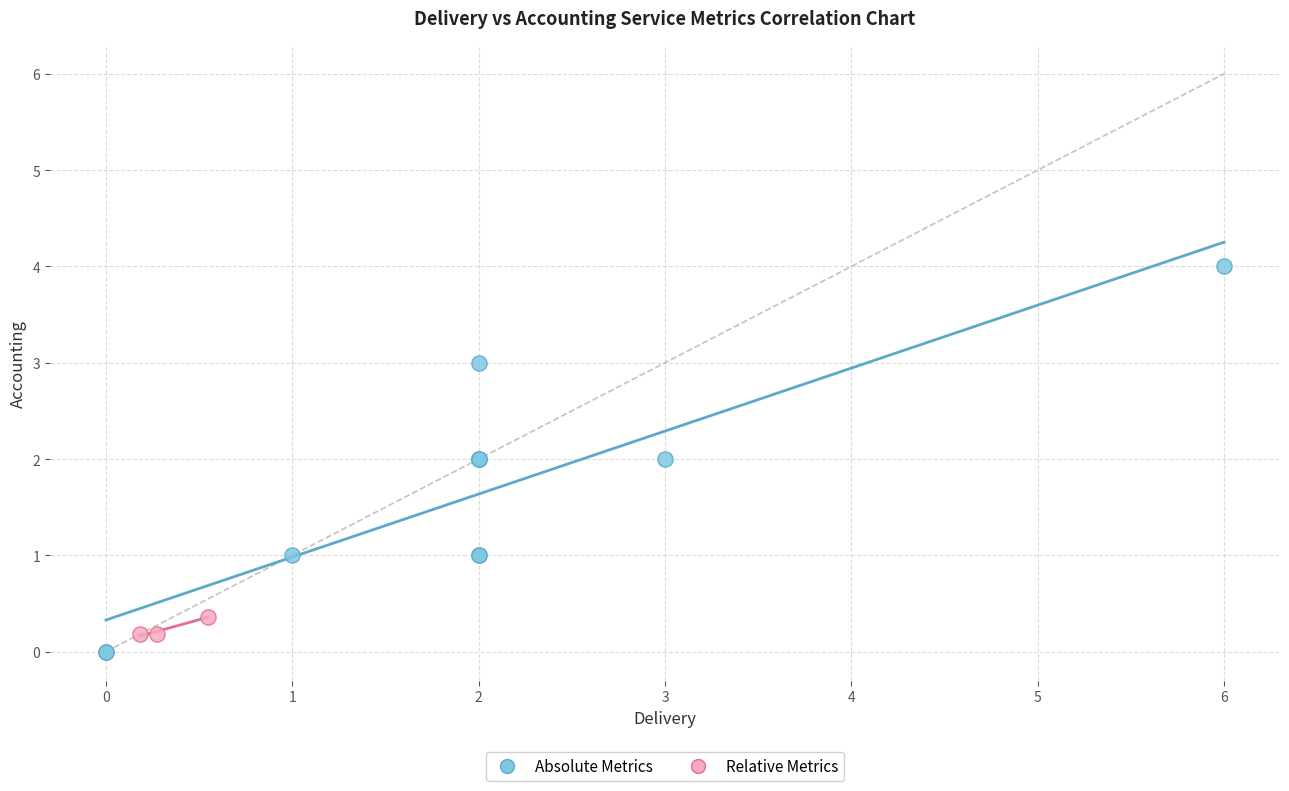

What are all the series names shown in the legend?

Absolute Metrics, Relative Metrics